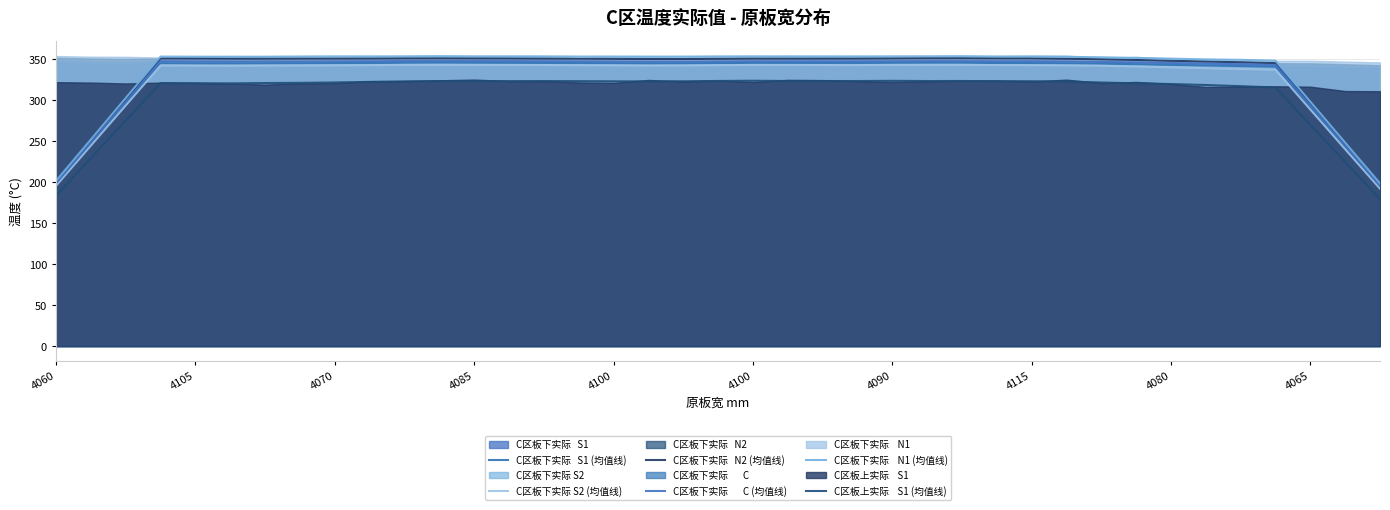

What is the approximate value of C区板下实际       C (均值线) at 33?

344.5